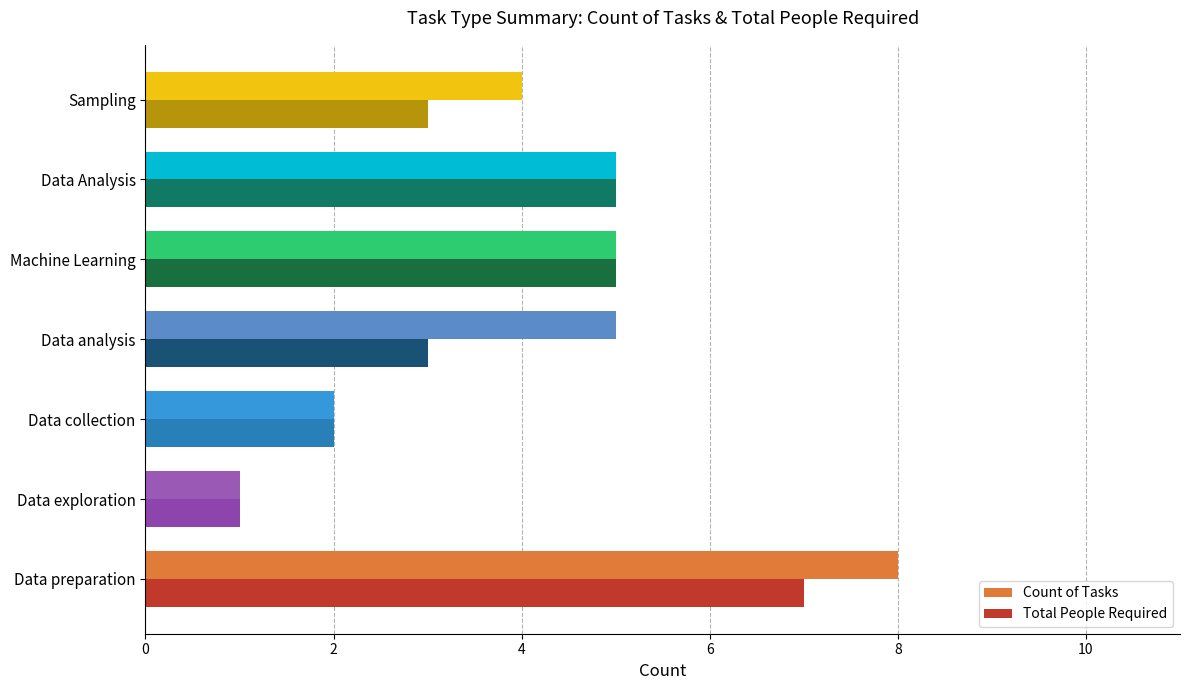

What are all the series names shown in the legend?

Count of Tasks, Total People Required